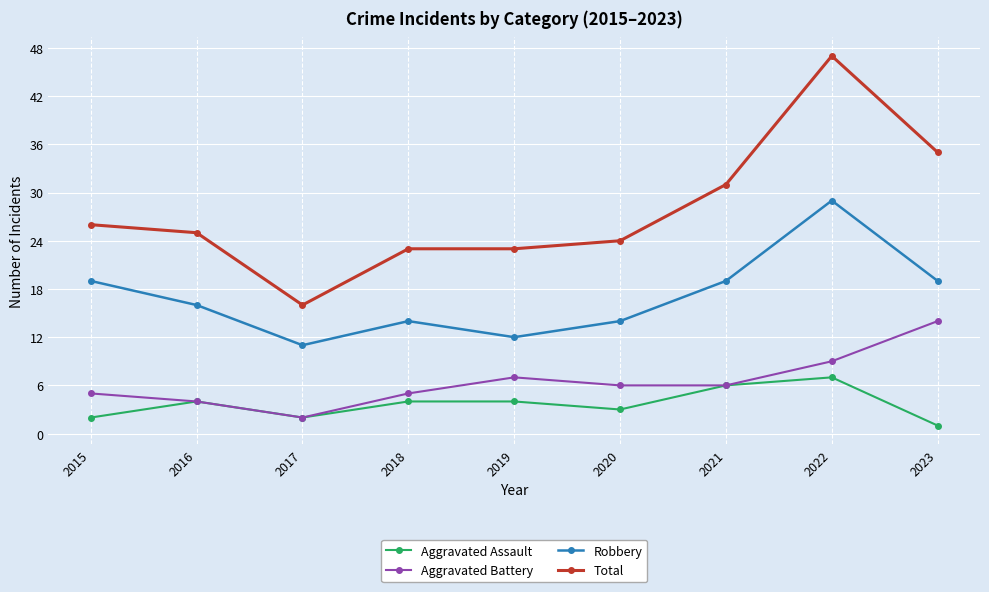

What is the sum of all Robbery values?

153